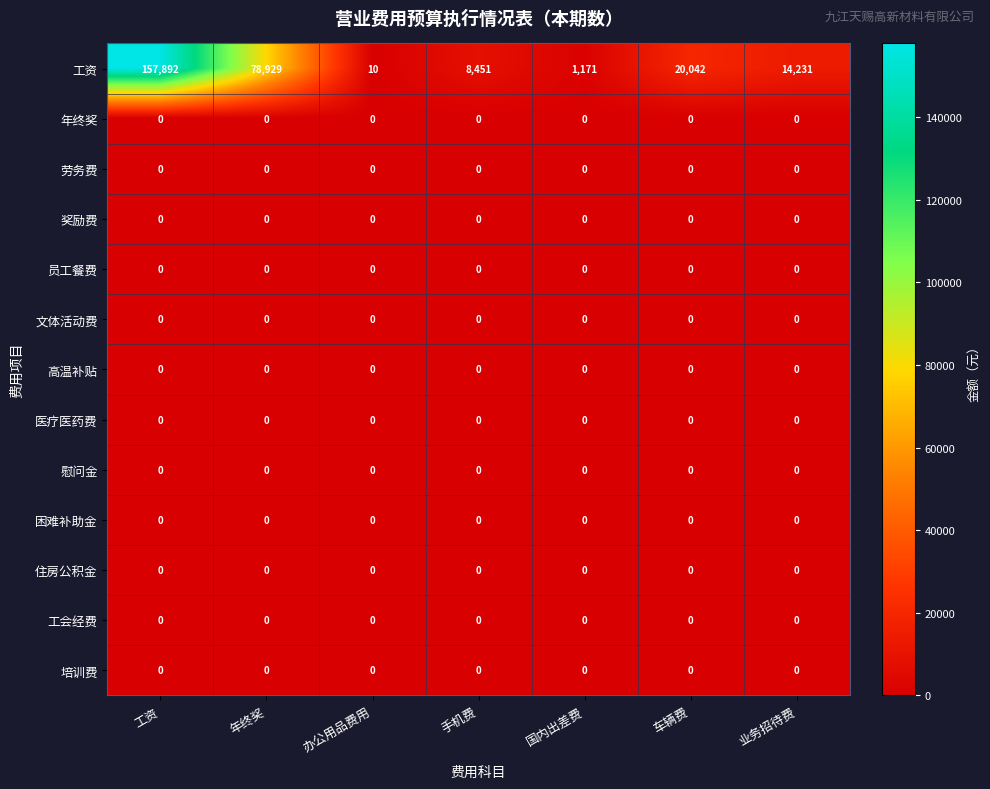

At which category is the sum across all series the highest?

工资